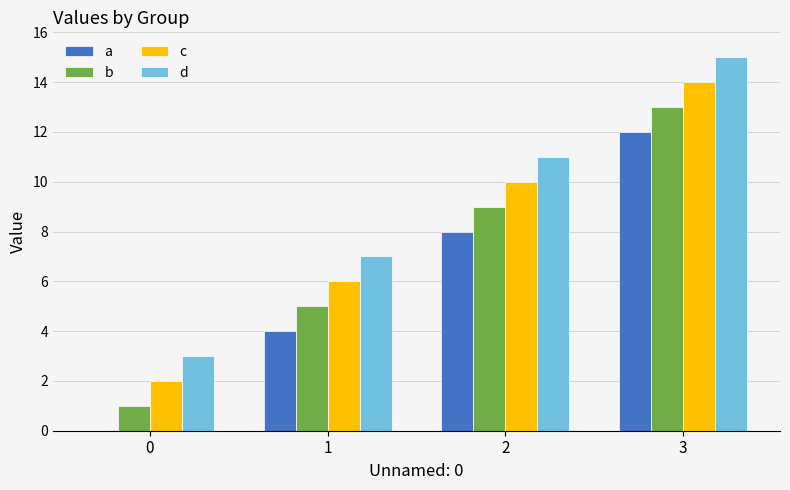

What is the sum of all d values?

36